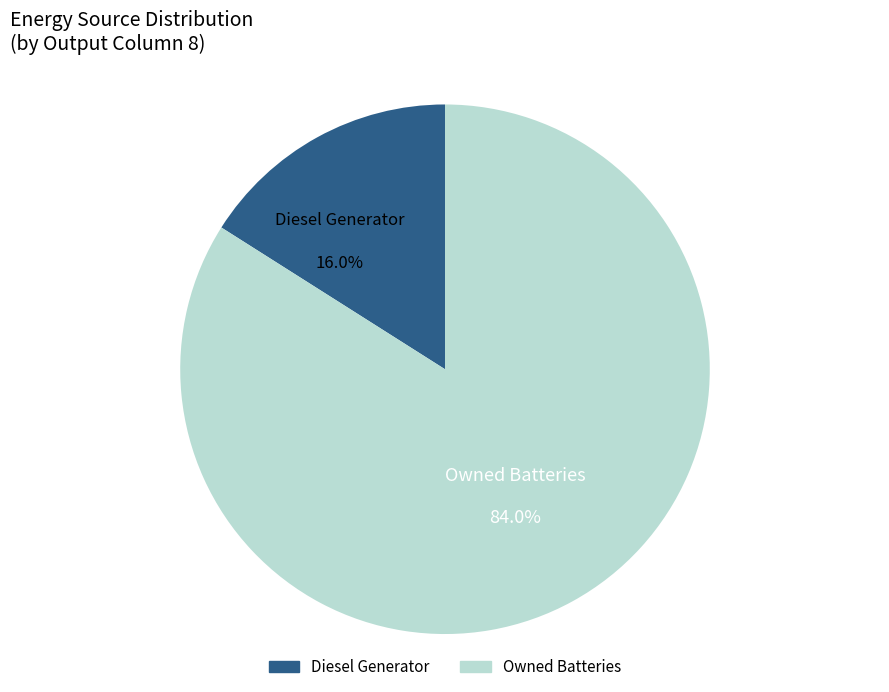

Does any single category account for the majority?

Yes